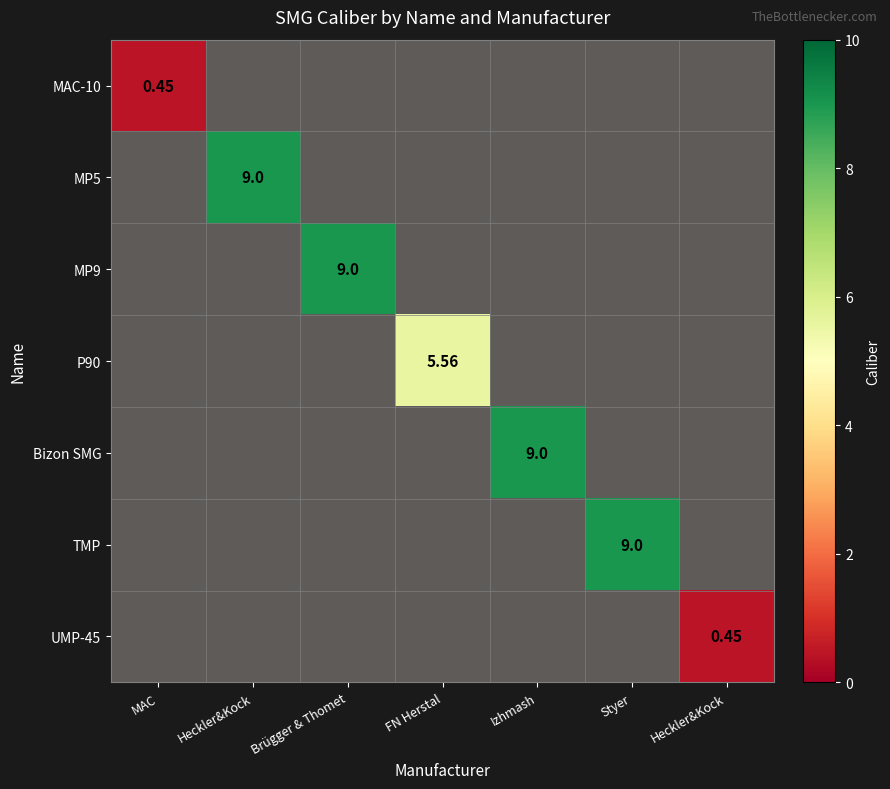

Rank the series by their maximum value, from highest to lowest.

MP5, MP9, Bizon SMG, TMP, P90, MAC-10, UMP-45